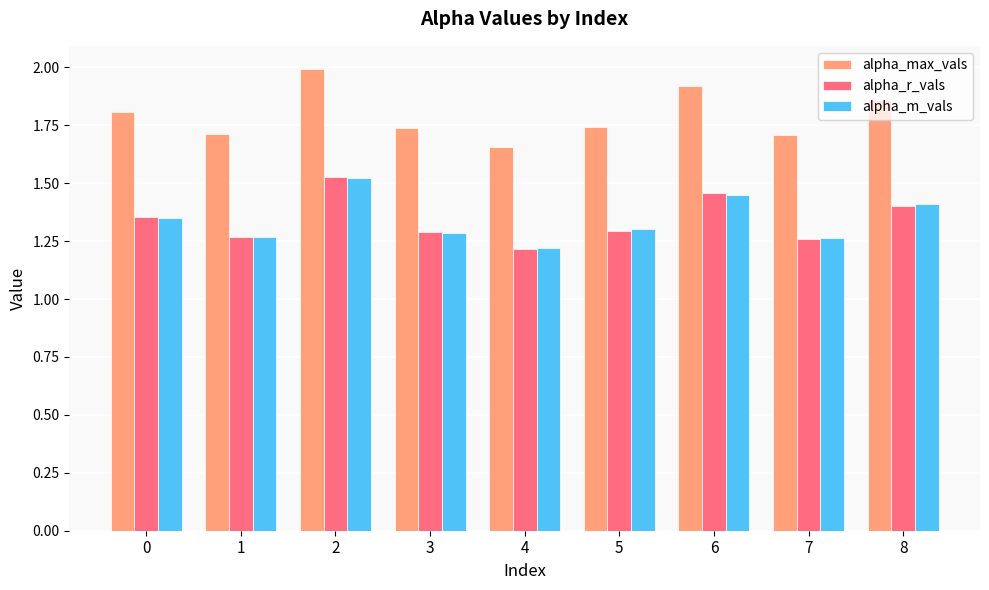

Where is alpha_m_vals nearest to the value 1?

4